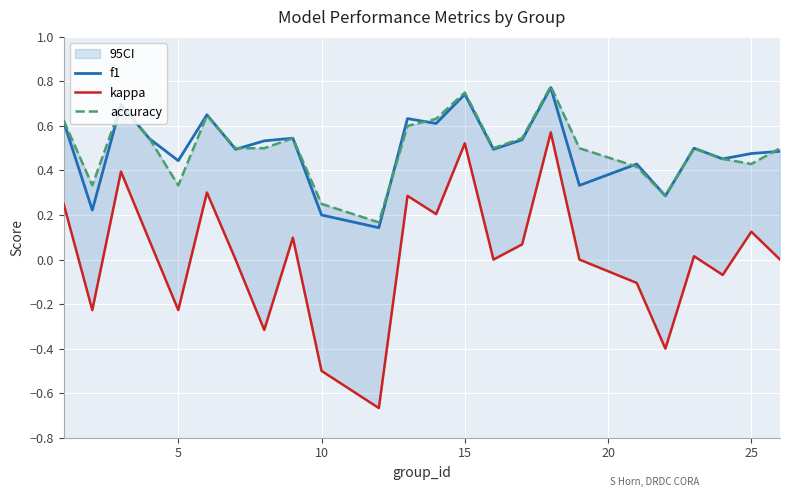

What are all the series names shown in the legend?

f1, kappa, accuracy